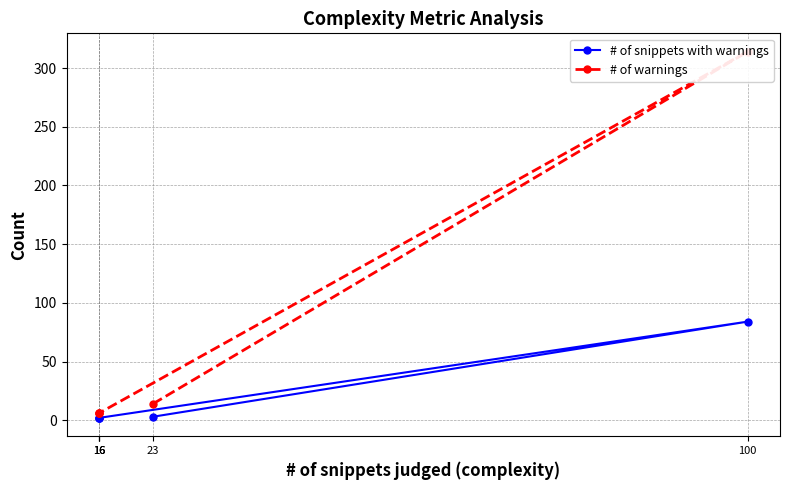

Reading left to right, extract all data points from this chart.

# of snippets with warnings: 23=3	100=84	16=2	16=2	16=2
# of warnings: 23=14	100=314	16=6	16=6	16=6